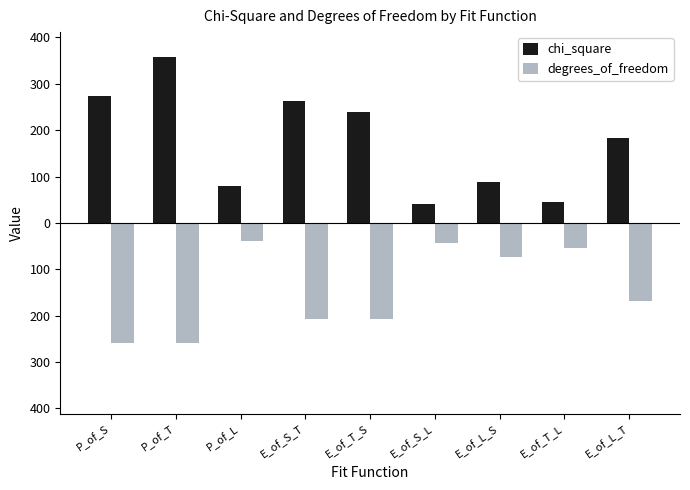

Does the chart contain any negative values?

Yes